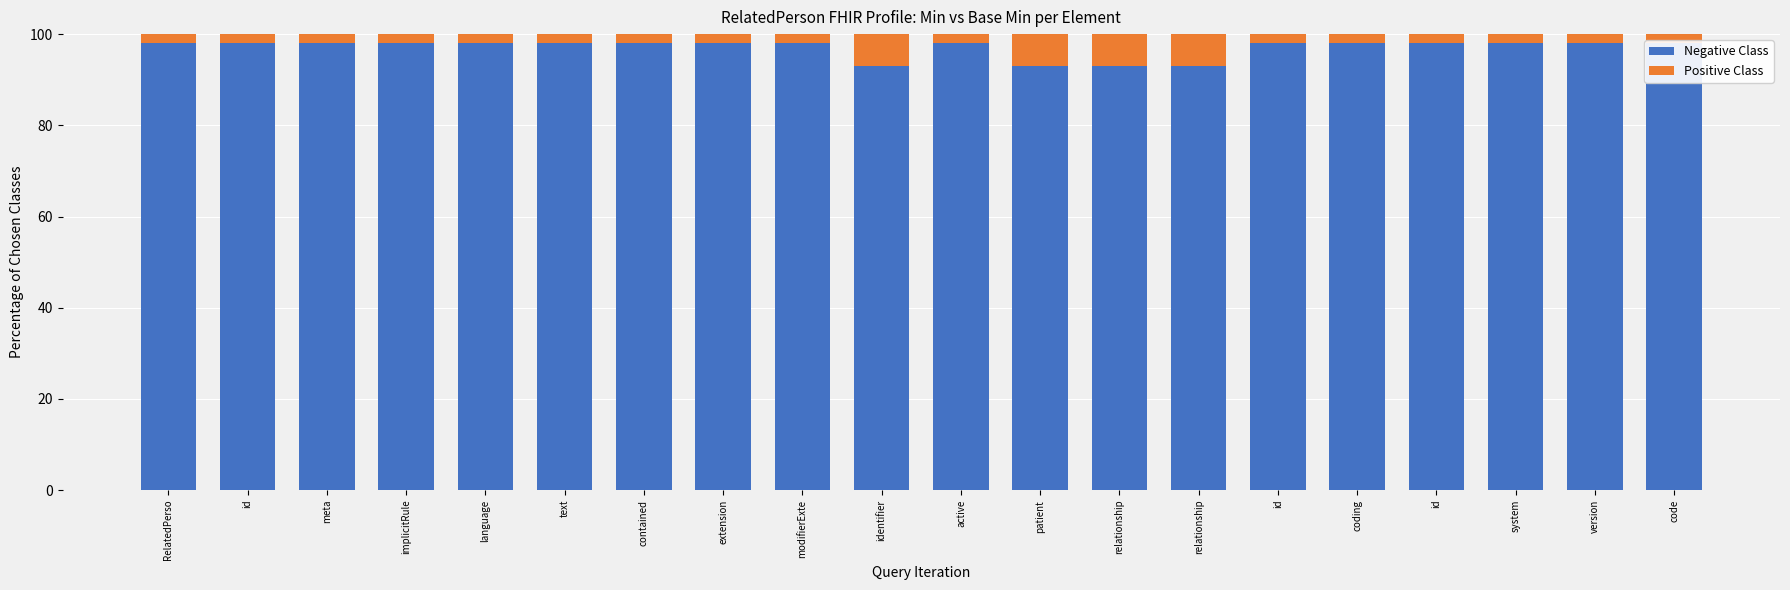

Between text and identifier, which series saw the biggest shift?

Negative Class